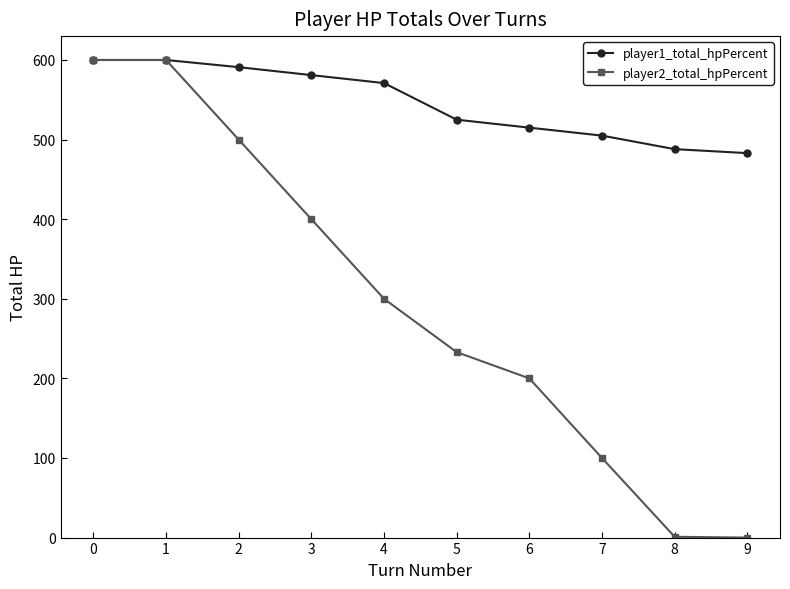

Which series has the largest range (max minus min)?

player2_total_hpPercent